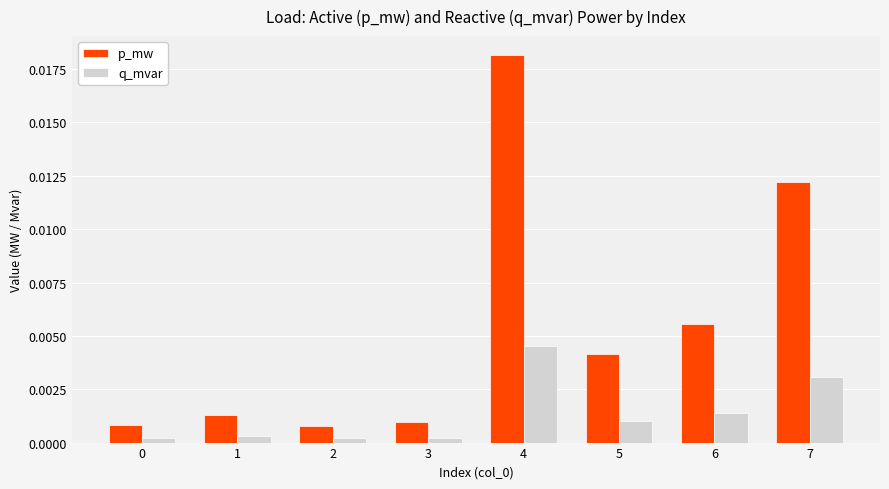

Rank the series by their average value, from lowest to highest.

q_mvar, p_mw